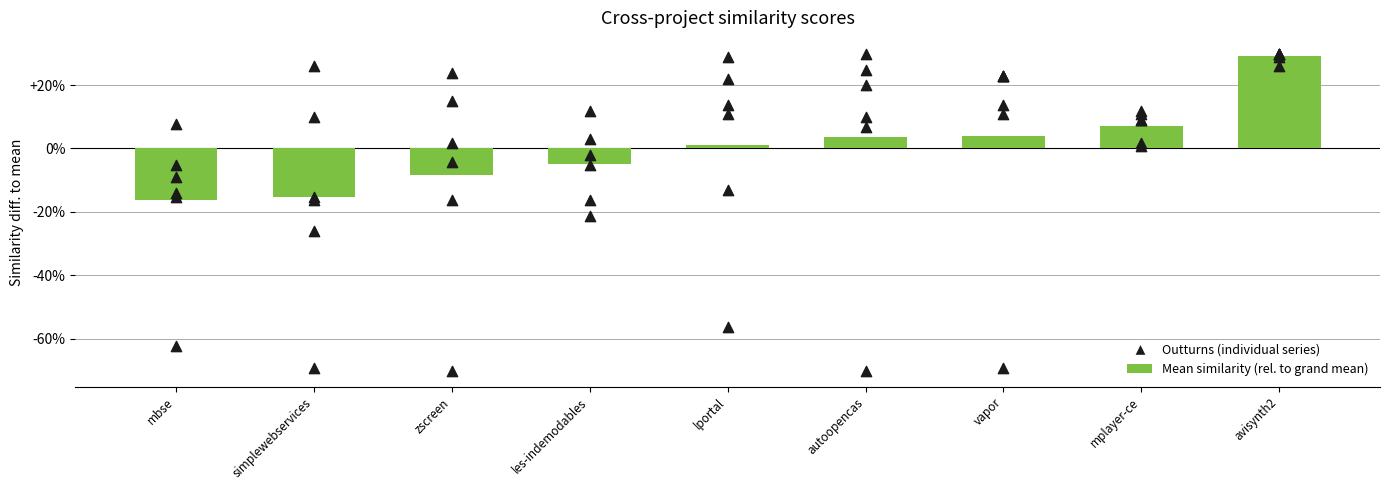

Which series has the largest total across all categories?

zscreen.csv